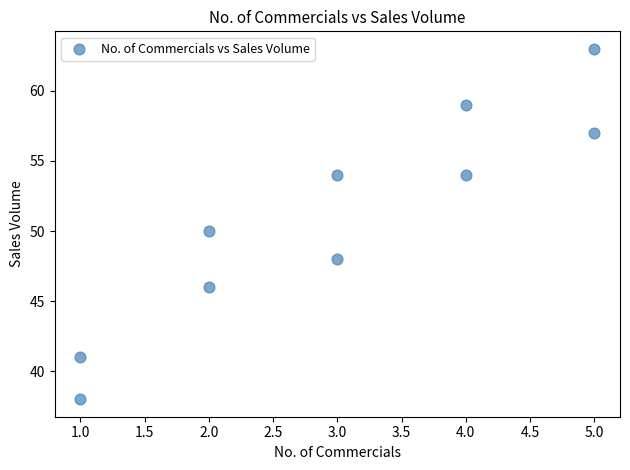

What is the average X value?

3